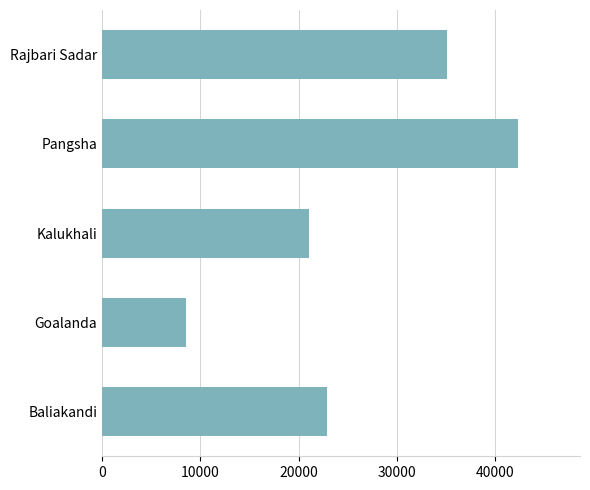

What is the greatest value displayed?

42307